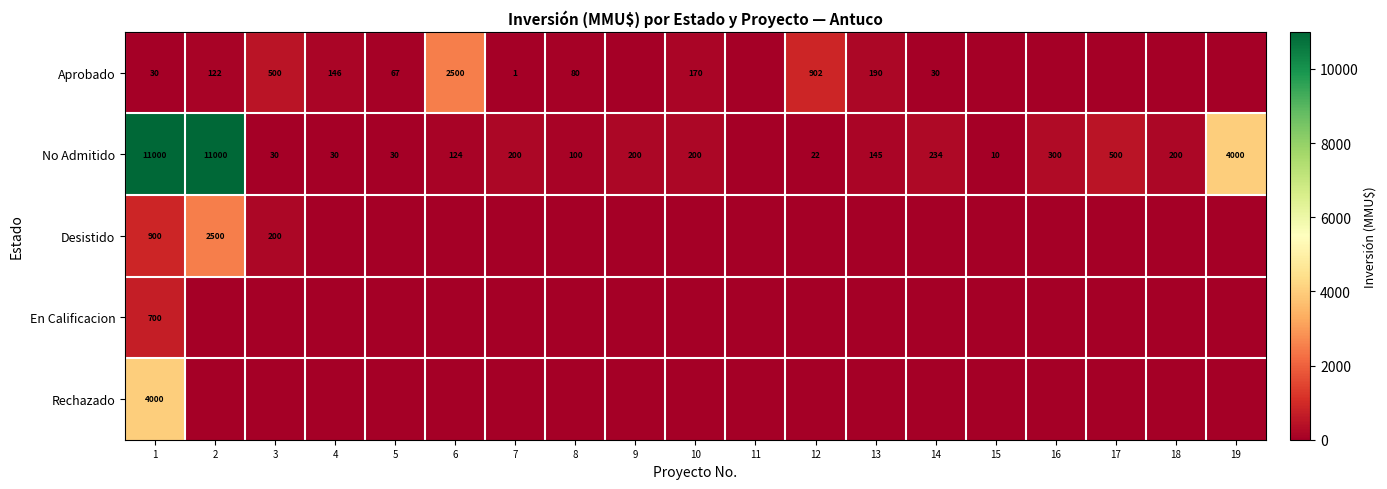

How many distinct data groups are displayed?

5